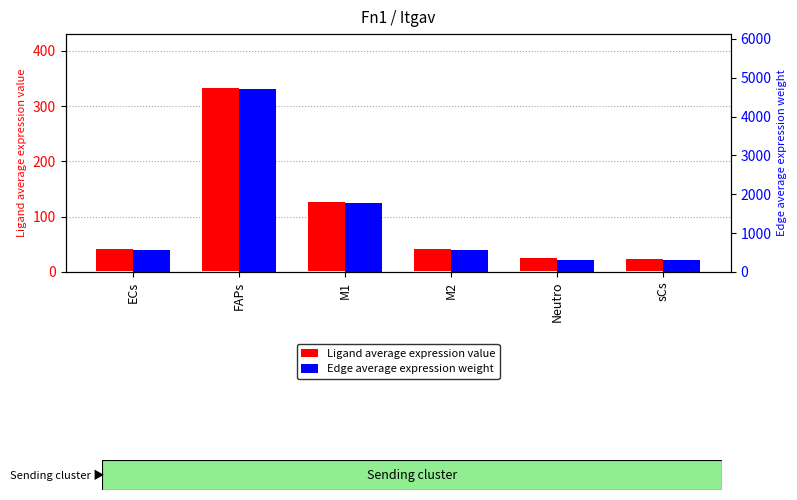

The Edge average expression weight series shows 309.3 at sCs. True or false?

True